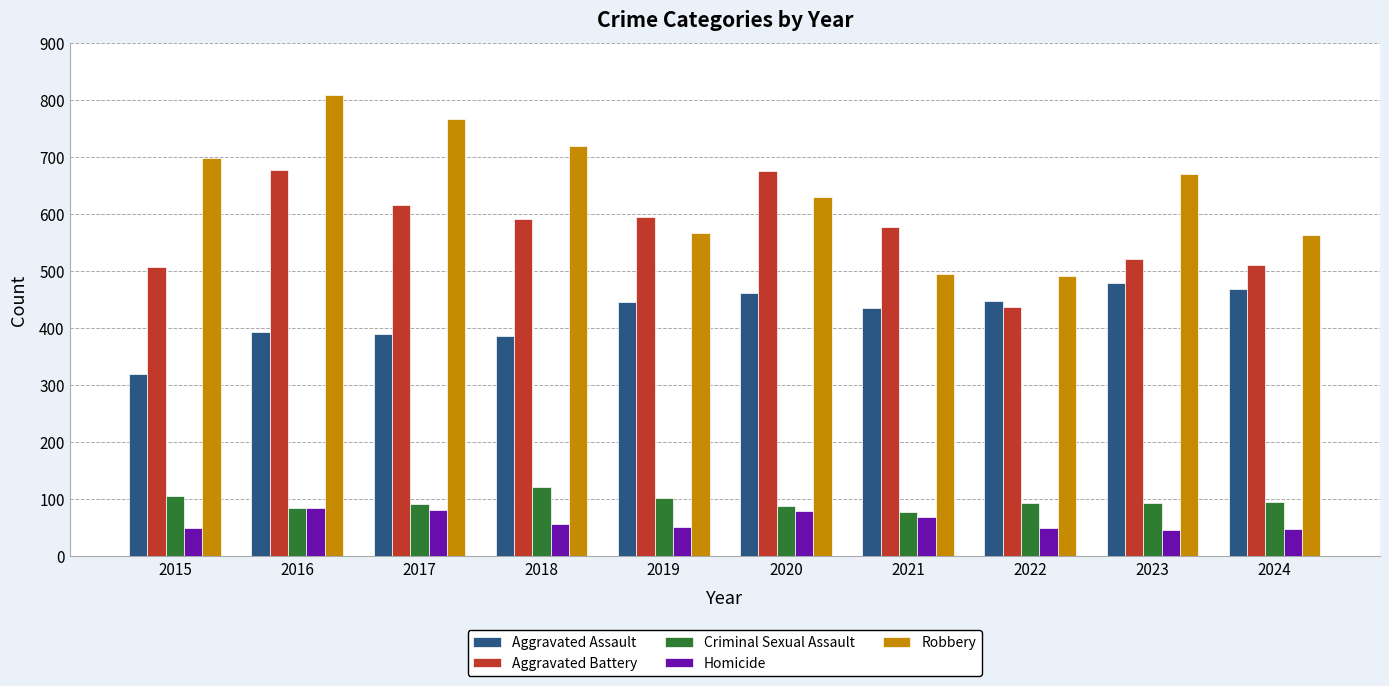

What is the difference between the second highest and minimum values in the Aggravated Battery series?

238